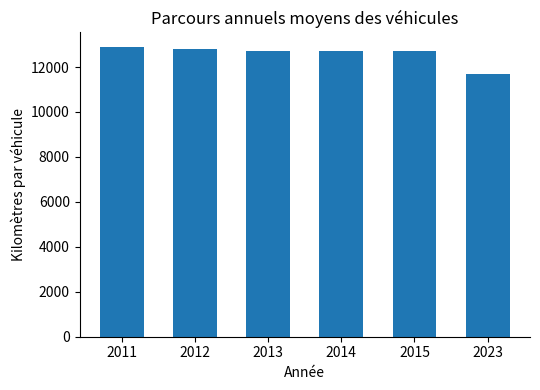

What is the greatest value displayed?

12895.1